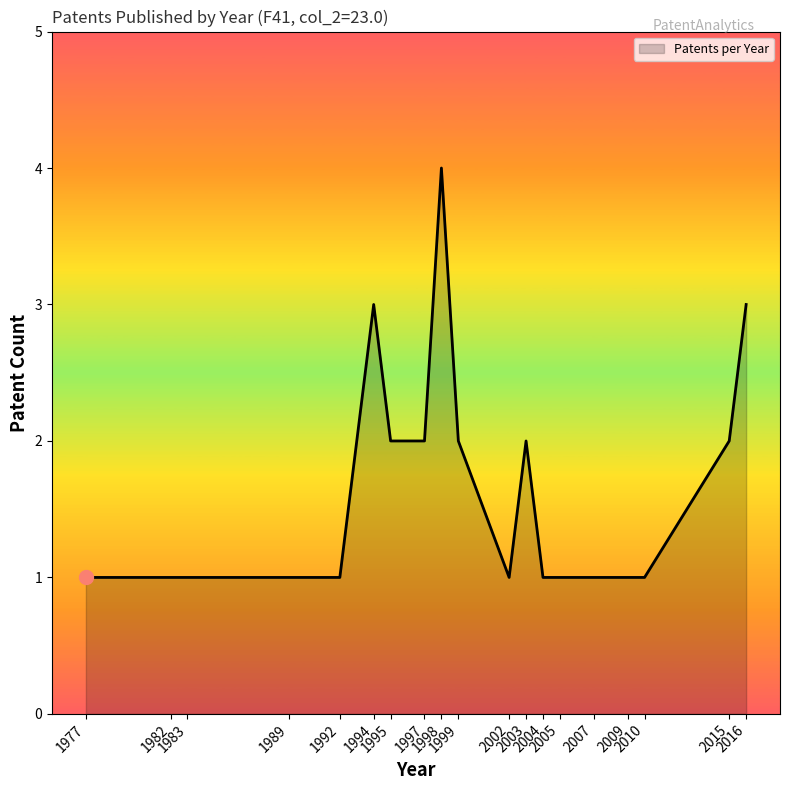

What is the greatest value displayed?

4